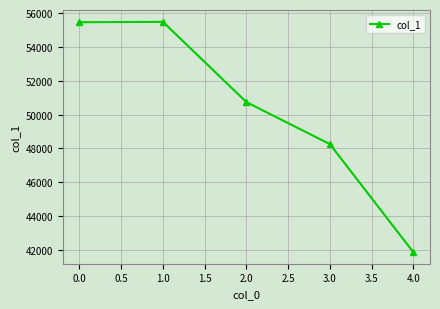

Is it true that the value at 1.0 is 85743?

False